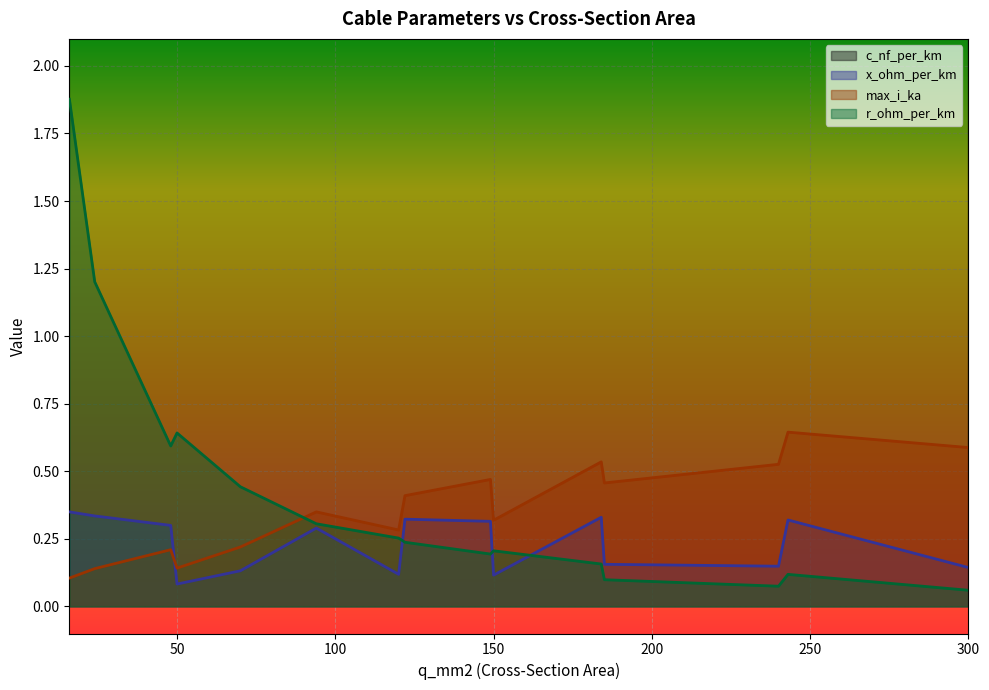

Which has a higher value, 300 or 243?

300